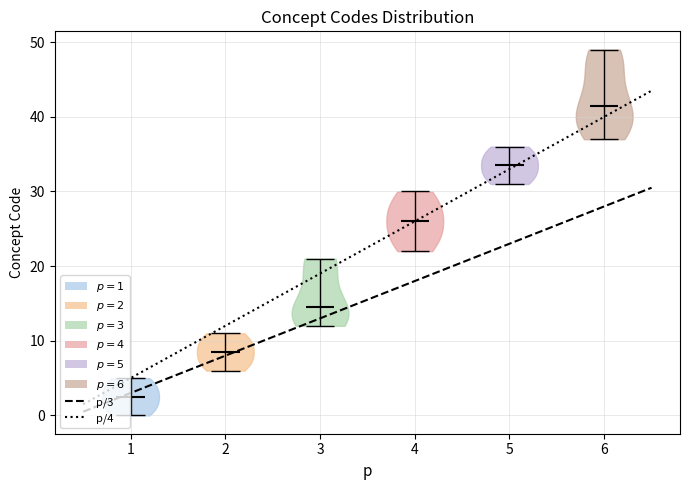

Where does the median line of the violin at x = 1 sit on the y-axis? The values are not printed on the chart, so give them approximately, as read against the axis.

3